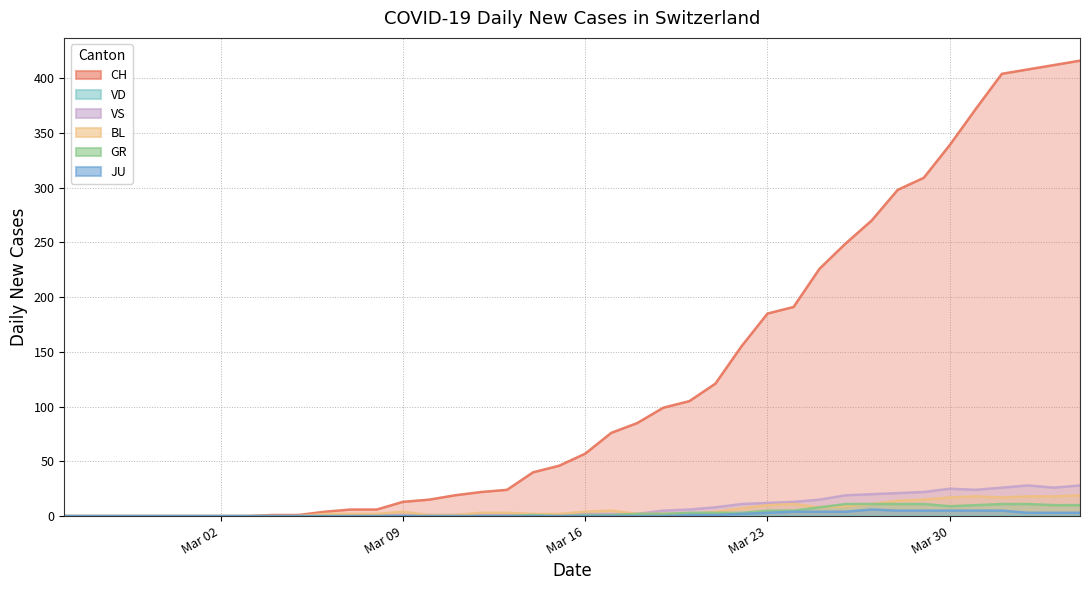

How many positive values does the GR series have?

21